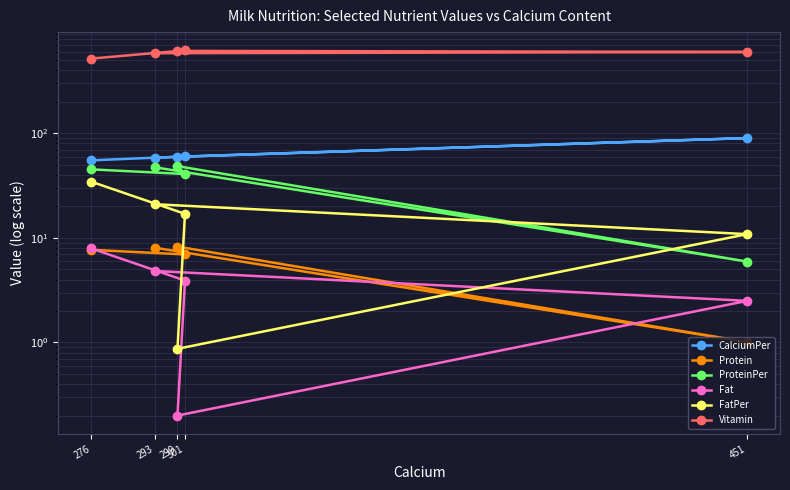

True or false: Protein and ProteinPer cross at least once.

False